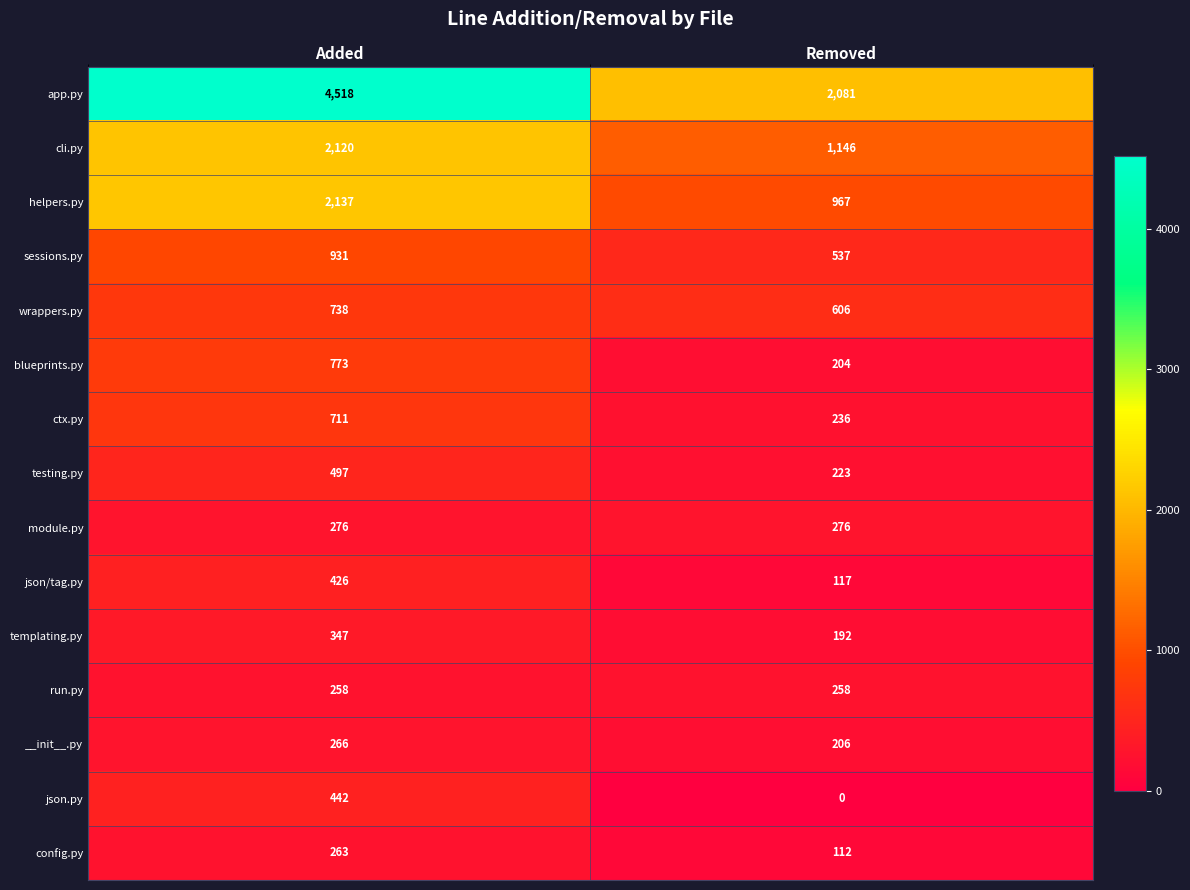

Is it true that config.py equals 188 at Removed?

False